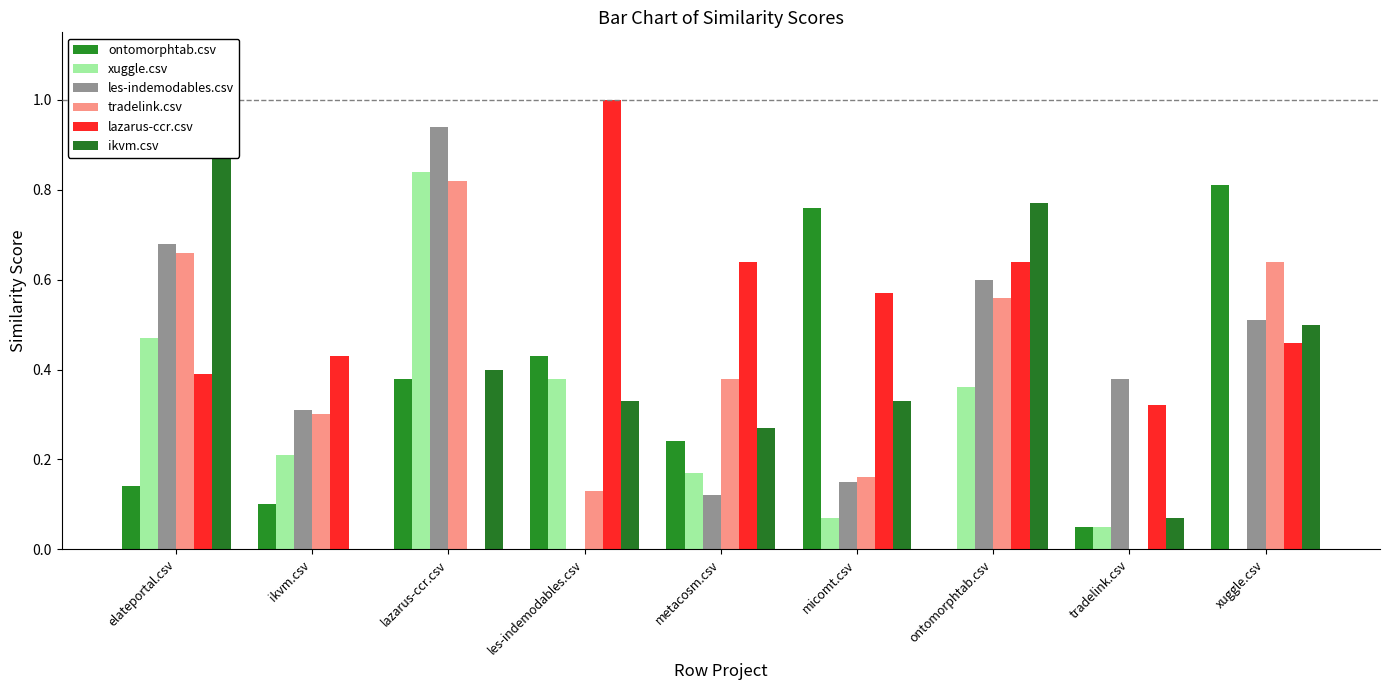

Reading right to left, list all the values displayed in this chart.

ontomorphtab.csv: 0.8	0.1	0.0	0.8	0.2	0.4	0.4	0.1	0.1
xuggle.csv: 0.0	0.1	0.4	0.1	0.2	0.4	0.8	0.2	0.5
les-indemodables.csv: 0.5	0.4	0.6	0.1	0.1	0.0	0.9	0.3	0.7
tradelink.csv: 0.6	0.0	0.6	0.2	0.4	0.1	0.8	0.3	0.7
lazarus-ccr.csv: 0.5	0.3	0.6	0.6	0.6	1.0	0.0	0.4	0.4
ikvm.csv: 0.5	0.1	0.8	0.3	0.3	0.3	0.4	0.0	0.9